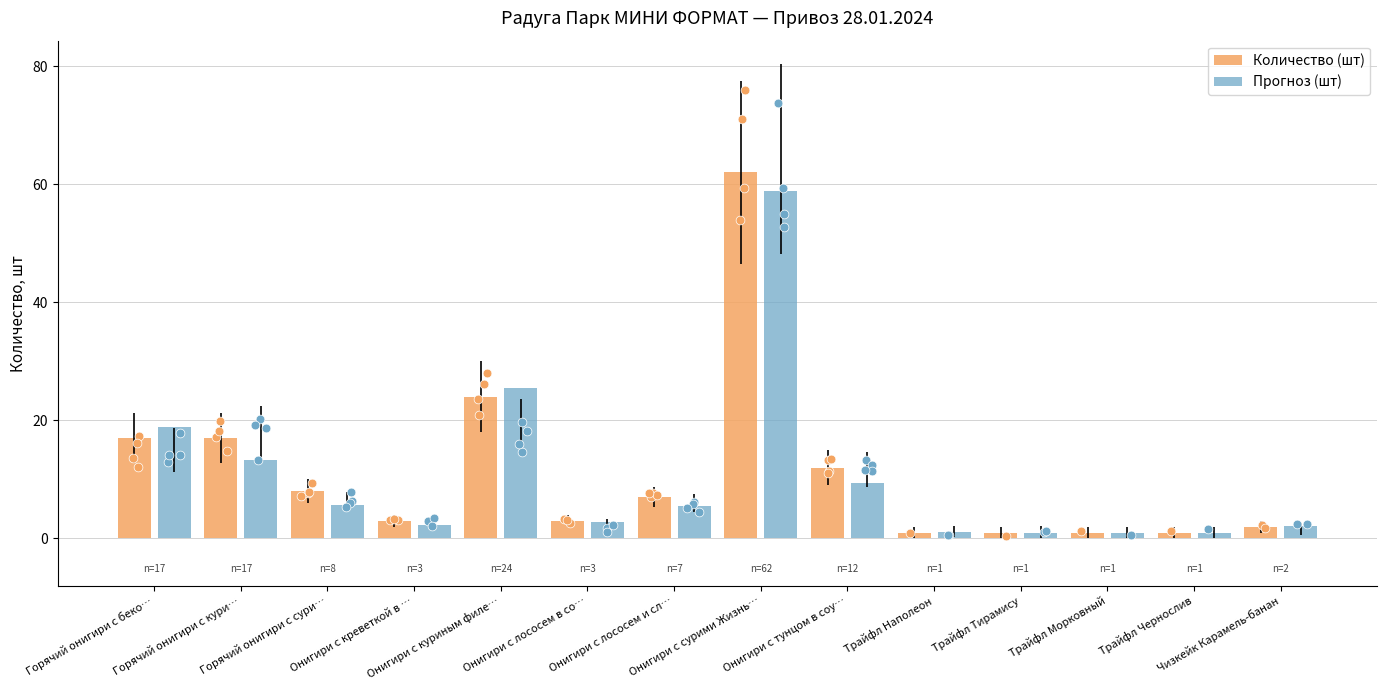

Which series has the widest spread of Y values?

Количество (шт)